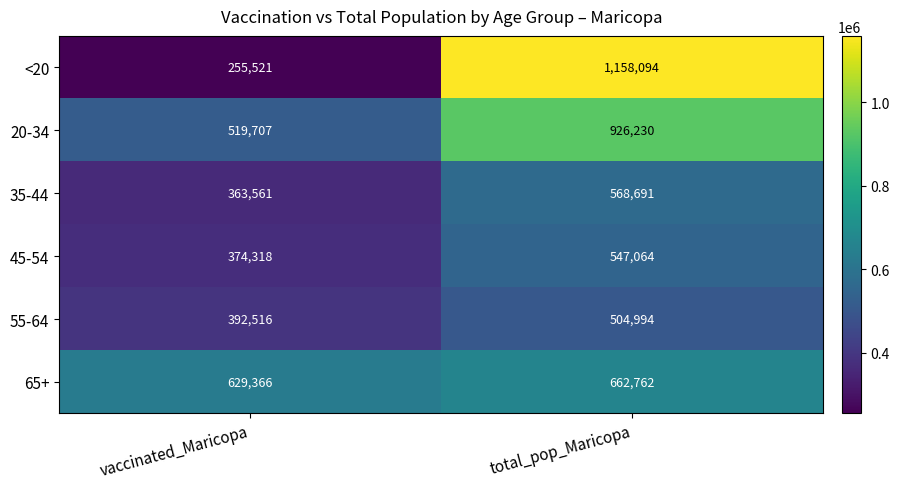

Which series has the largest total across all categories?

20-34